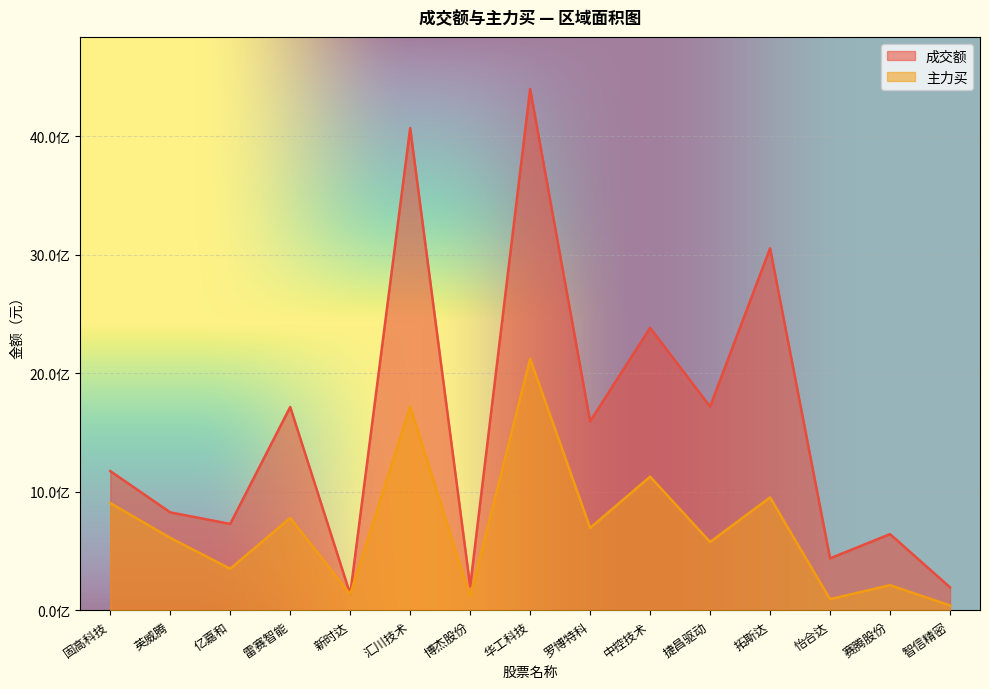

What position from the right is 固高科技?

15